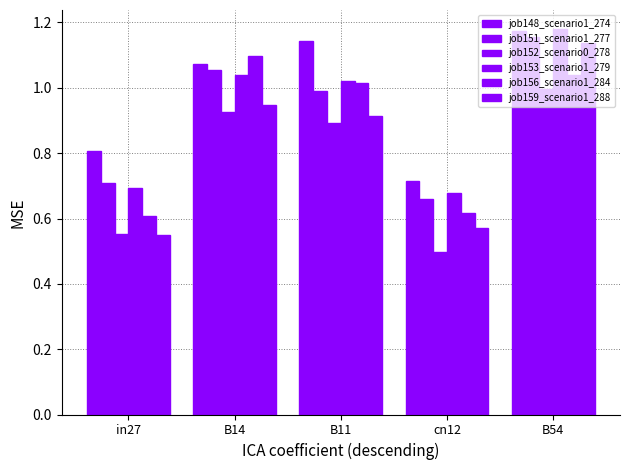

Reading left to right, extract all data points from this chart.

job148_scenario1_274: 0.8	1.1	1.1	0.7	1.2
job151_scenario1_277: 0.7	1.1	1.0	0.7	1.2
job152_scenario0_278: 0.6	0.9	0.9	0.5	1.0
job153_scenario1_279: 0.7	1.0	1.0	0.7	1.2
job156_scenario1_284: 0.6	1.1	1.0	0.6	1.0
job159_scenario1_288: 0.5	0.9	0.9	0.6	1.1